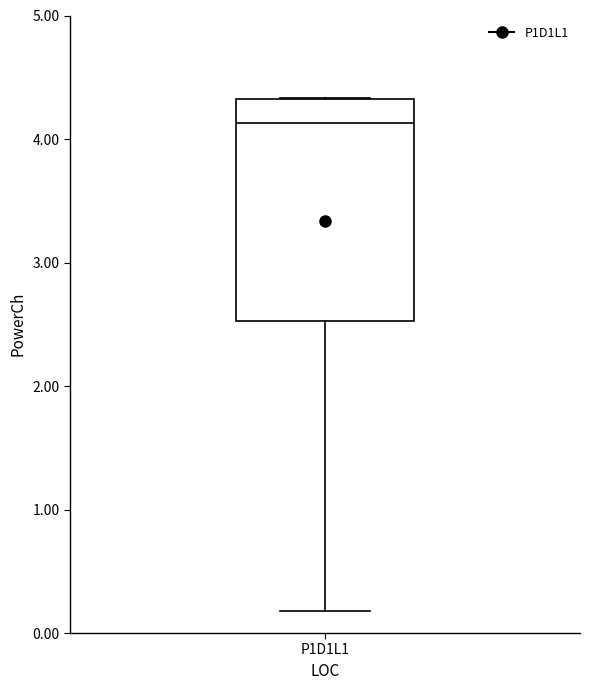

Transcribe this box plot: give where the median line is, the range the box spans, and where the two whiskers end, as read against the y-axis. The values are not printed on the chart, so give them approximately, as read against the axis.

median 4.1, box 2.5 to 4.3, whiskers 0.2 to 4.3